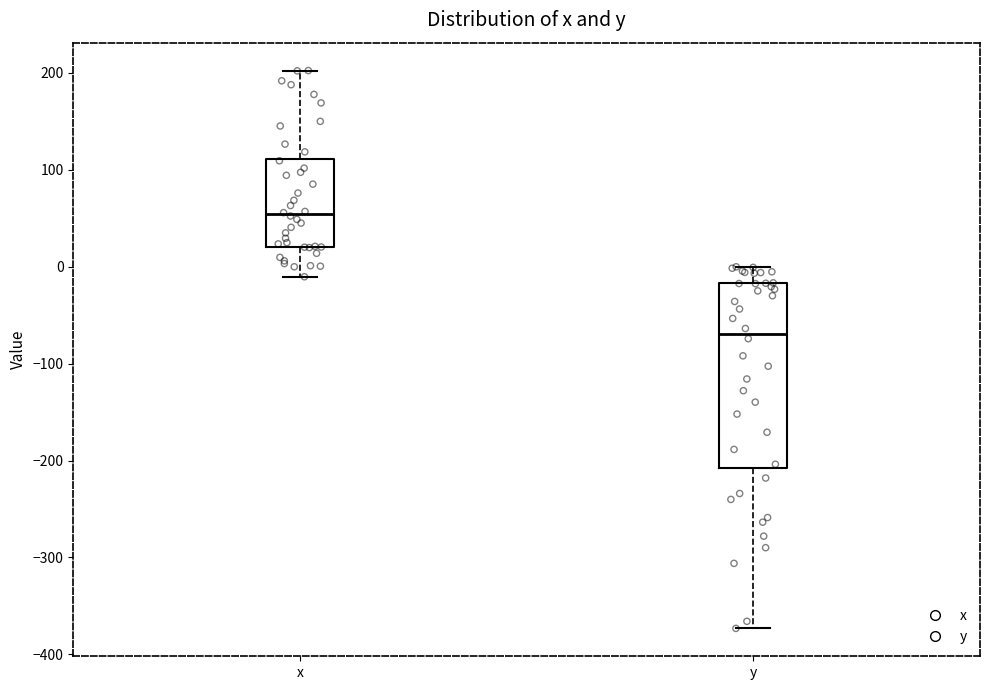

Reading left to right, transcribe this box plot: for each box, give where its median line is, the range the box spans, and where its two whiskers end, as read against the y-axis. The values are not printed on the chart, so give them approximately, as read against the axis.

x: median 50, box 20 to 110, whiskers -10 to 200
y: median -70, box -210 to -20, whiskers -370 to 0